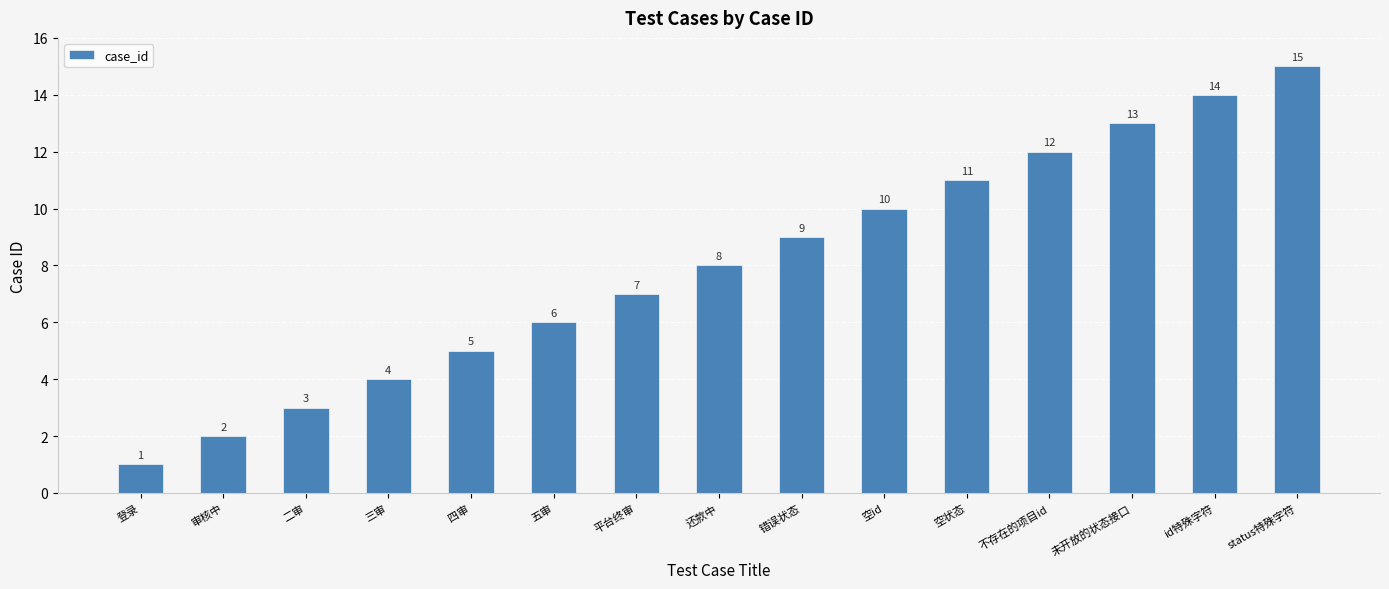

What is the value of the 3rd bar from the left?

3